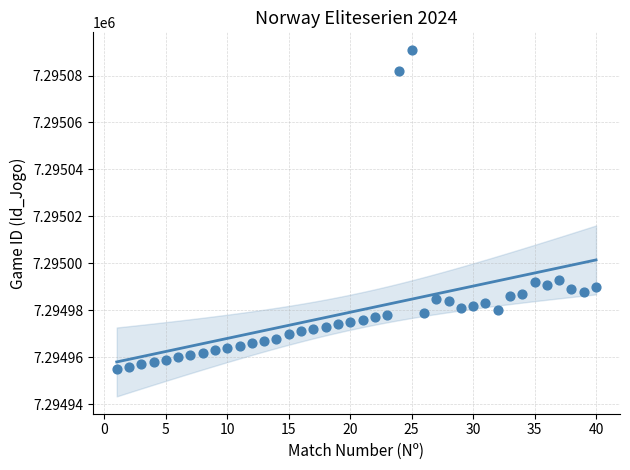

What is the range of X values (max minus min)?

39